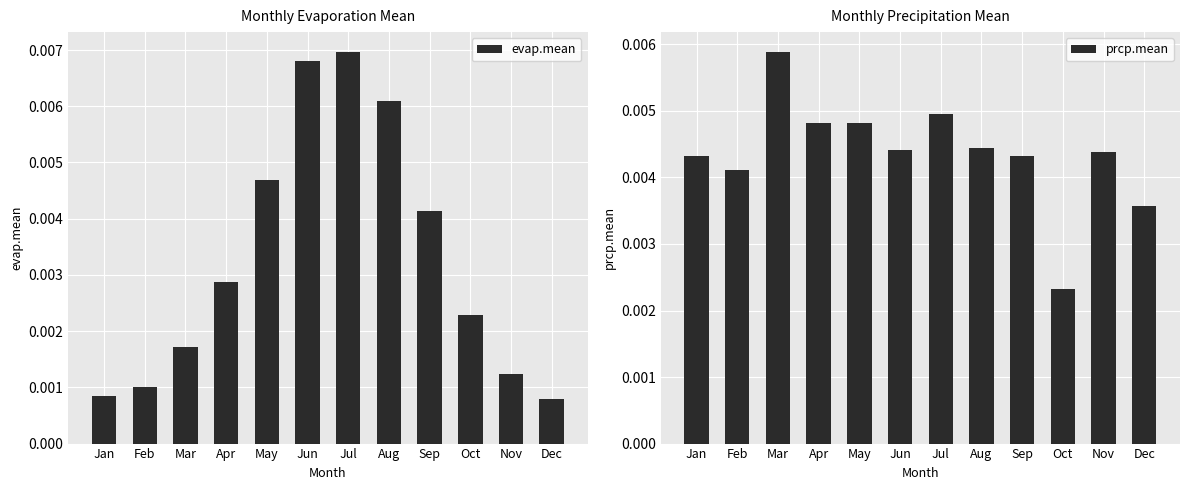

The value of prcp.mean at Jun is 0.0. True or false?

True